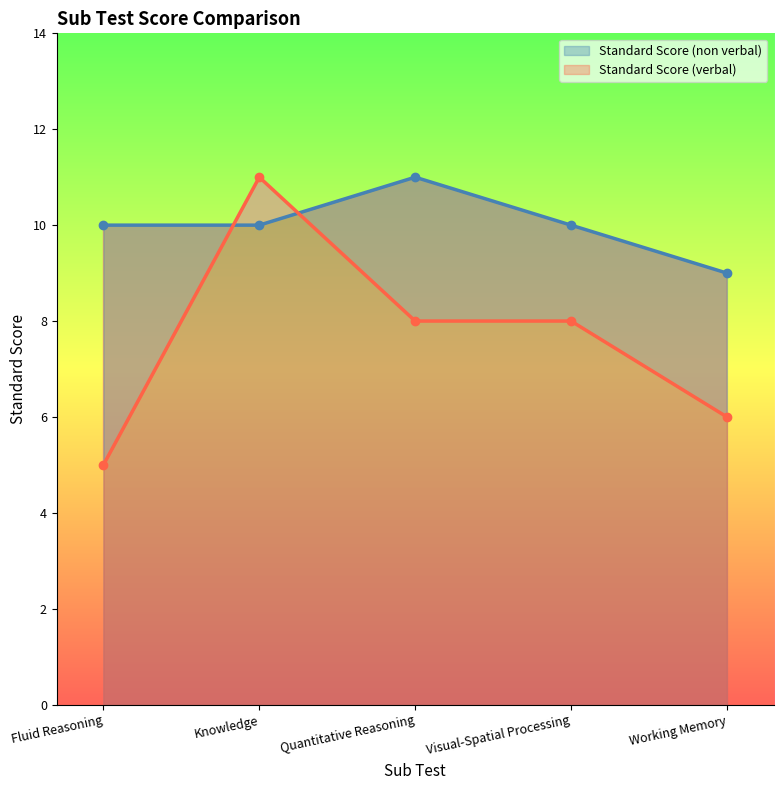

What is the average value of the Standard Score (verbal) series?

8